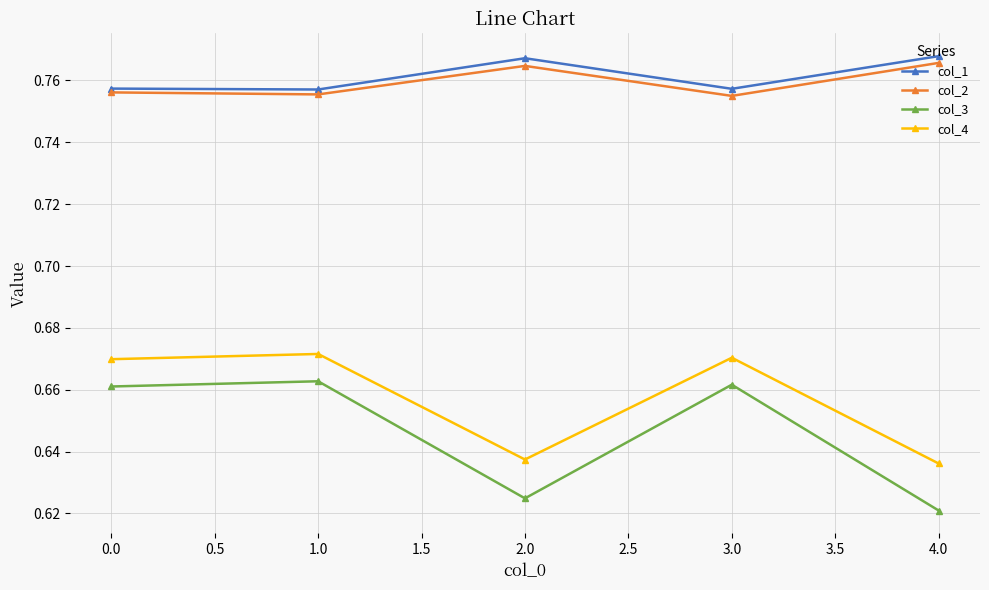

What is the label of the 2nd point from the left?

1.0